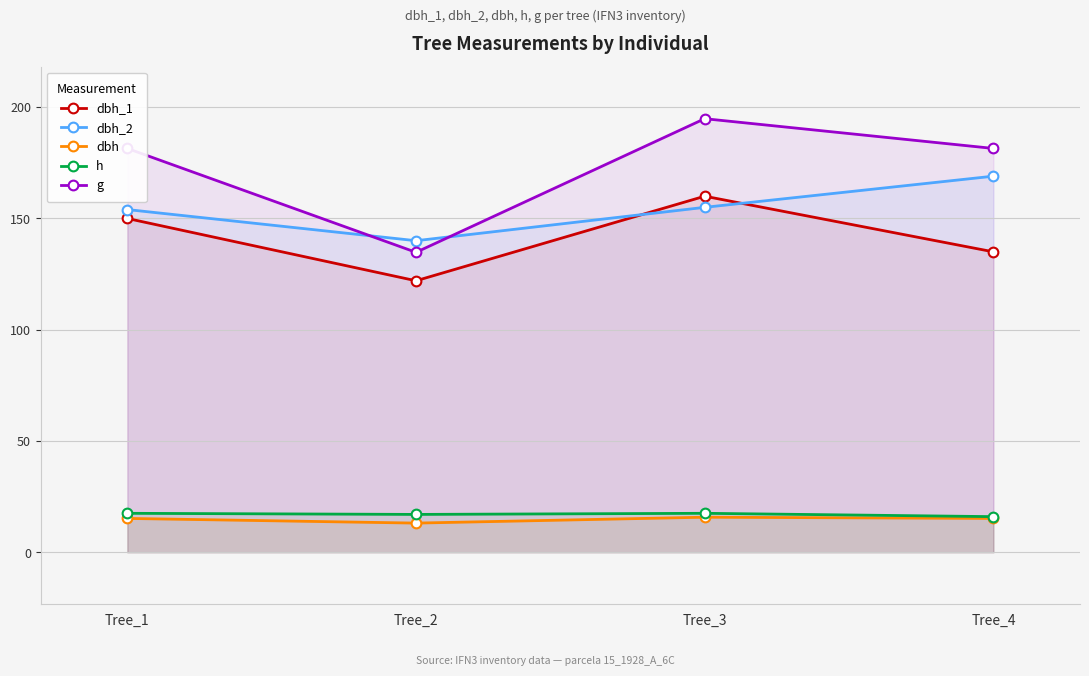

Which series has the largest range (max minus min)?

g